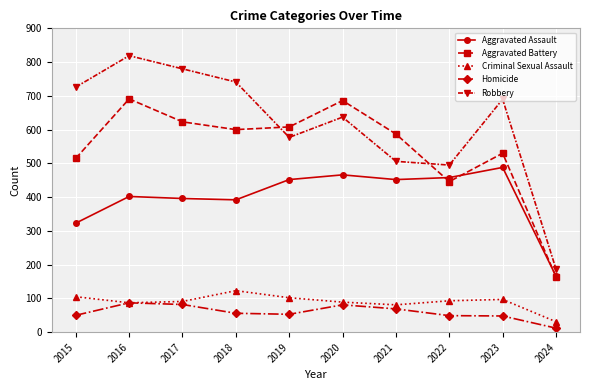

Rank the series at 2019 from highest to lowest value.

Aggravated Battery, Robbery, Aggravated Assault, Criminal Sexual Assault, Homicide